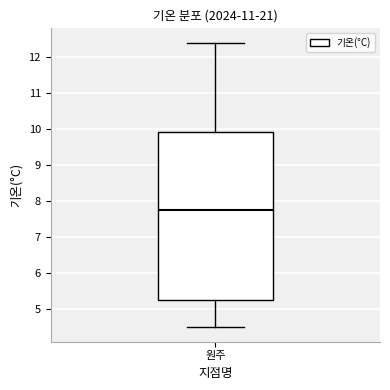

Transcribe this box plot: give where the median line is, the range the box spans, and where the two whiskers end, as read against the y-axis. The values are not printed on the chart, so give them approximately, as read against the axis.

median 7.8, box 5.3 to 9.9, whiskers 4.5 to 12.4